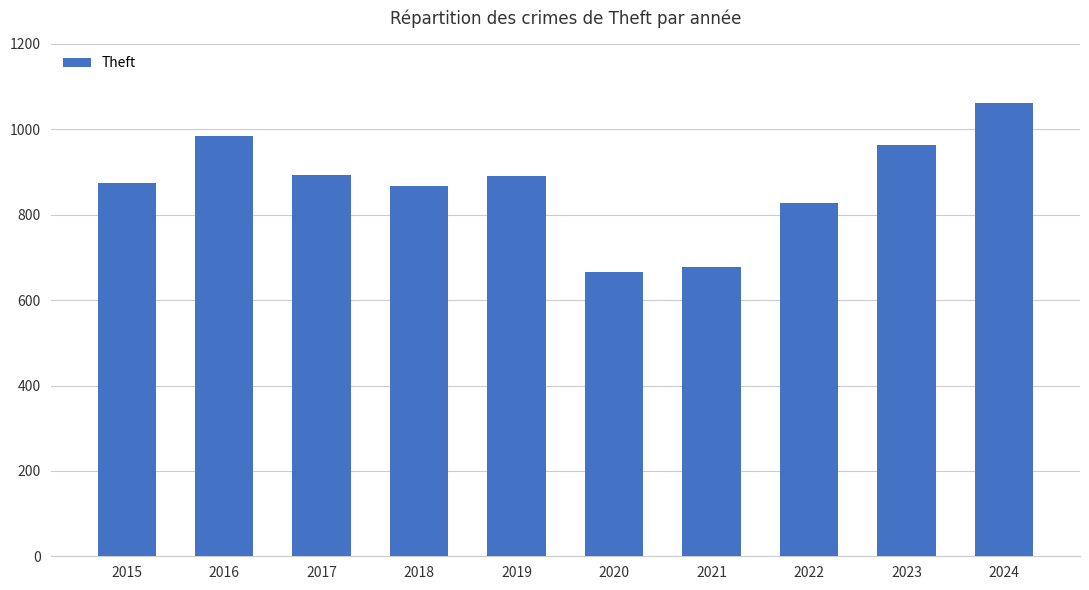

Which has a higher value, 2022 or 2016?

2016